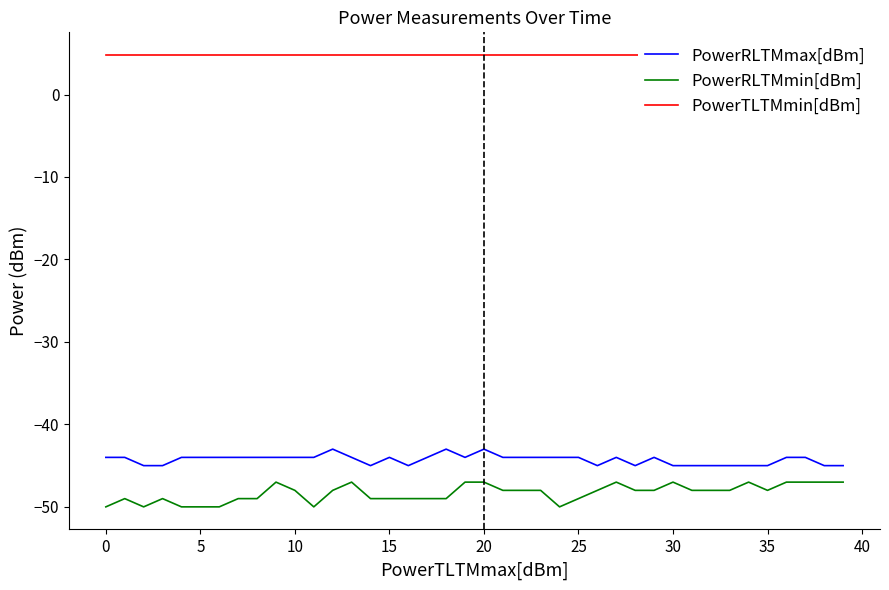

True or false: PowerRLTMmin[dBm] and PowerTLTMmin[dBm] intersect in this chart.

False